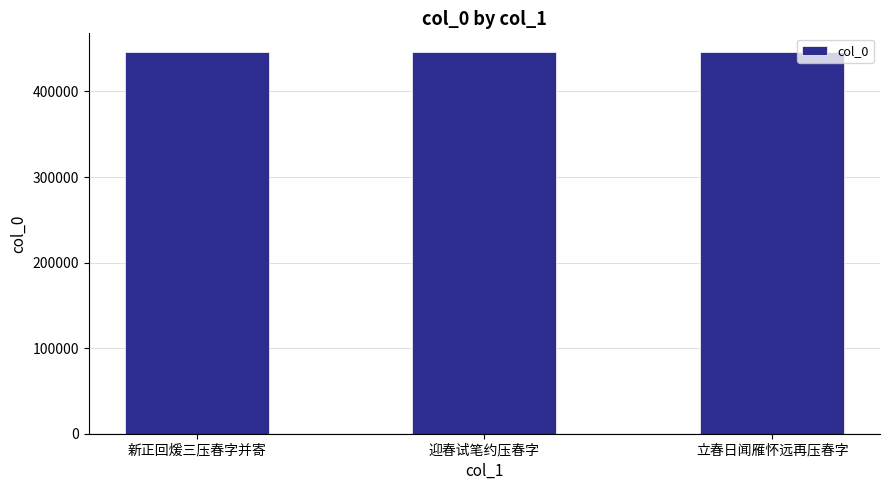

What is the label of the 1st bar from the right?

立春日闻雁怀远再压春字